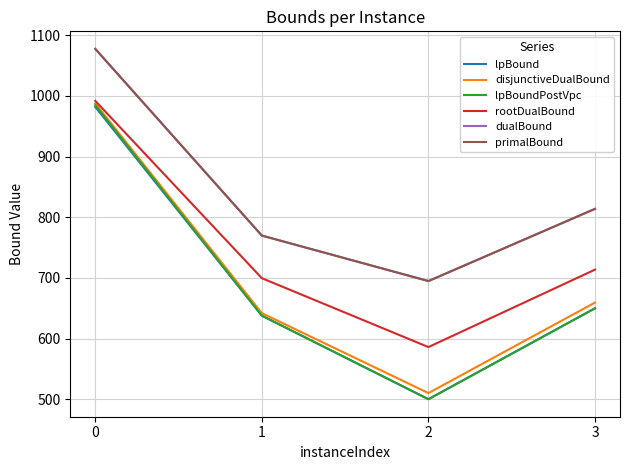

True or false: dualBound and lpBoundPostVpc intersect in this chart.

False